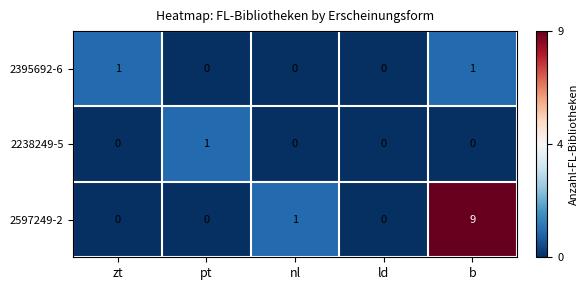

Which series has the largest total across all categories?

2597249-2